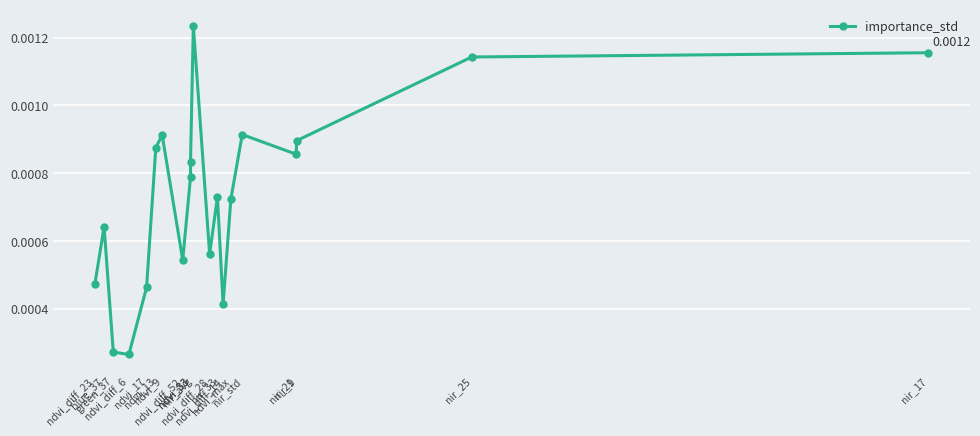

Count the number of categories in the chart.

20